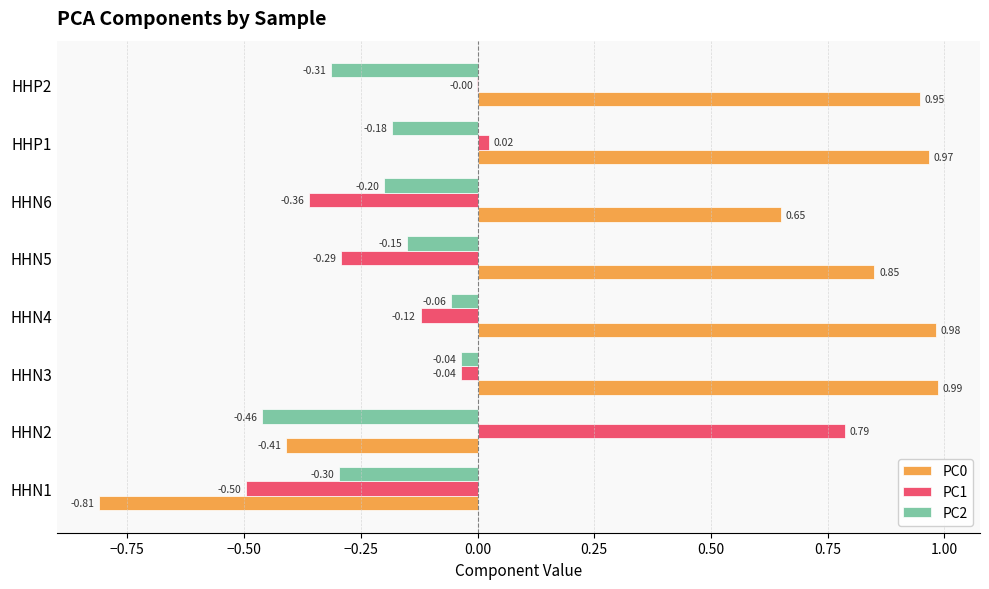

Which series changed the most between HHN3 and HHN4?

PC1